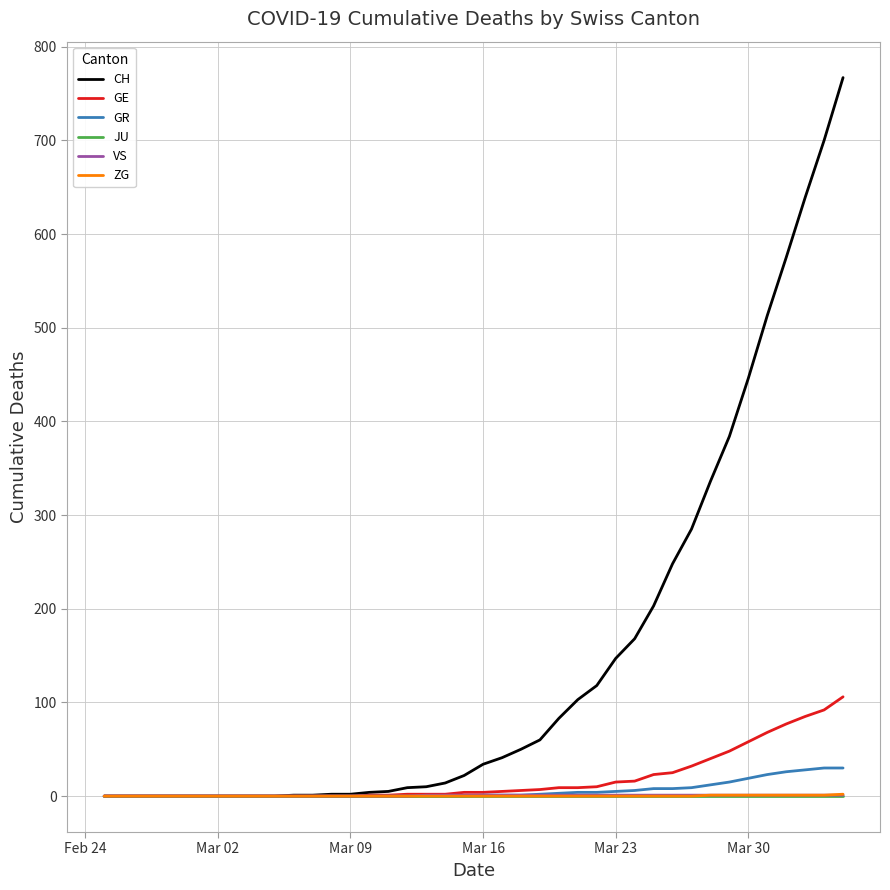

What is the maximum value shown in the chart?

767